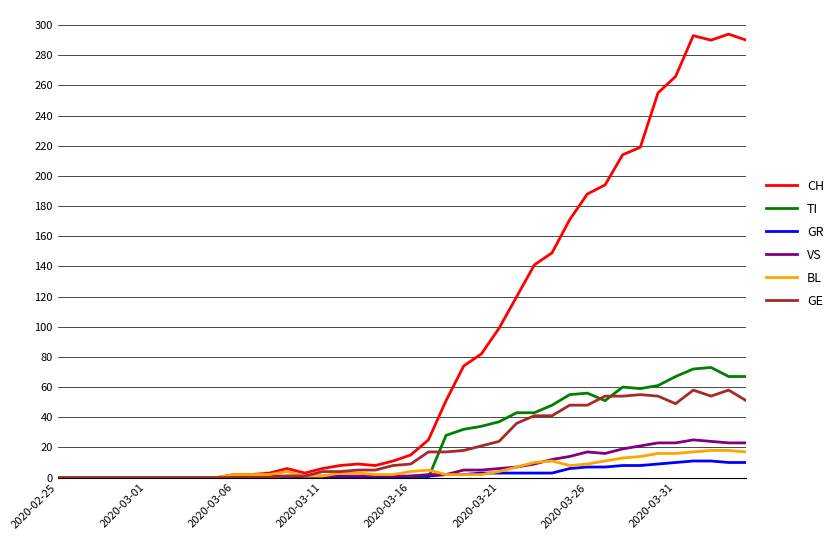

Which series has the largest total across all categories?

CH